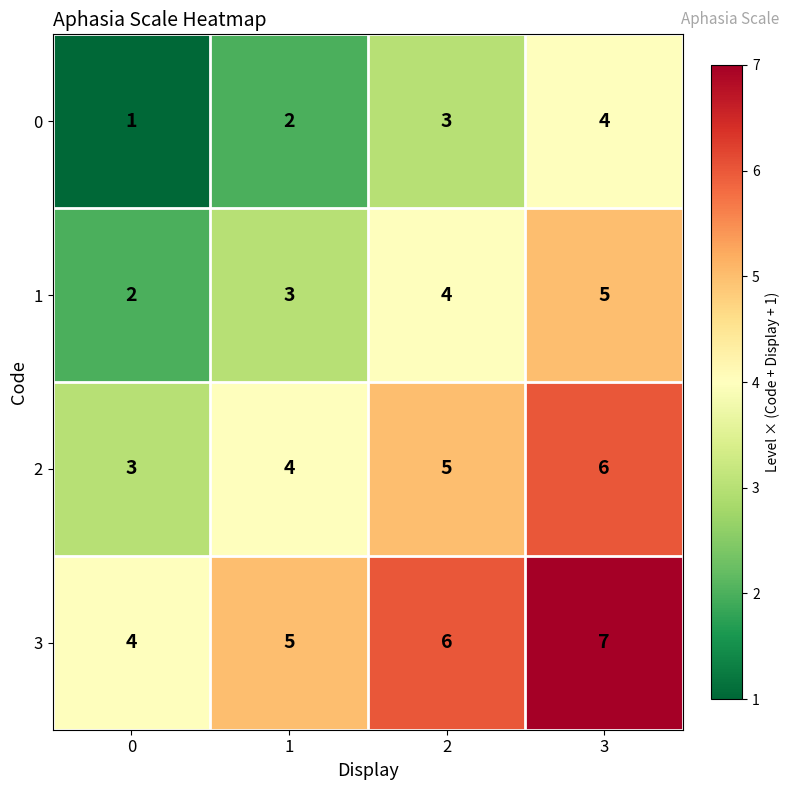

What is the spread (max minus min) of values at 1?

3